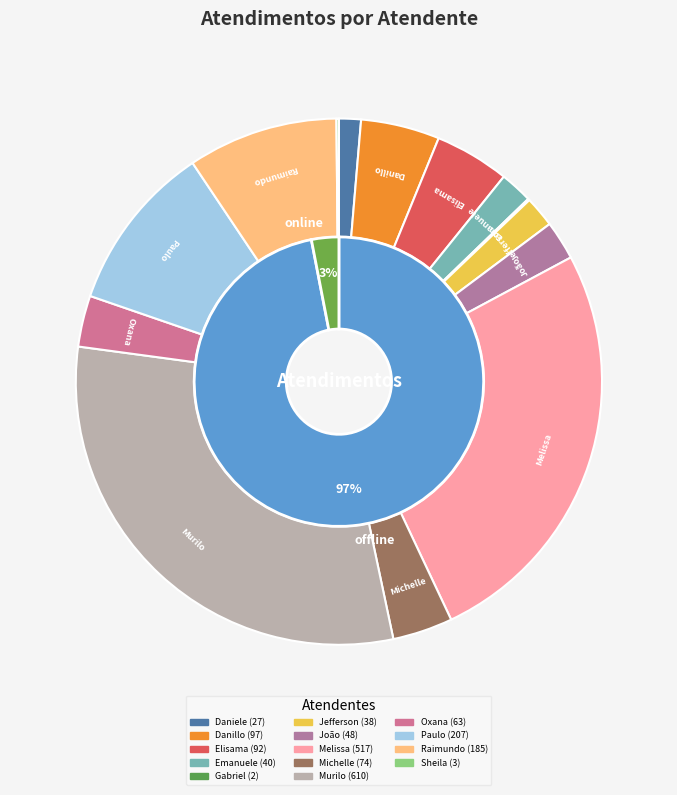

Combined, what portion of the pie is Michelle Goncalves Mello and Gabriel Viana dos Santos Silva?

3.8%